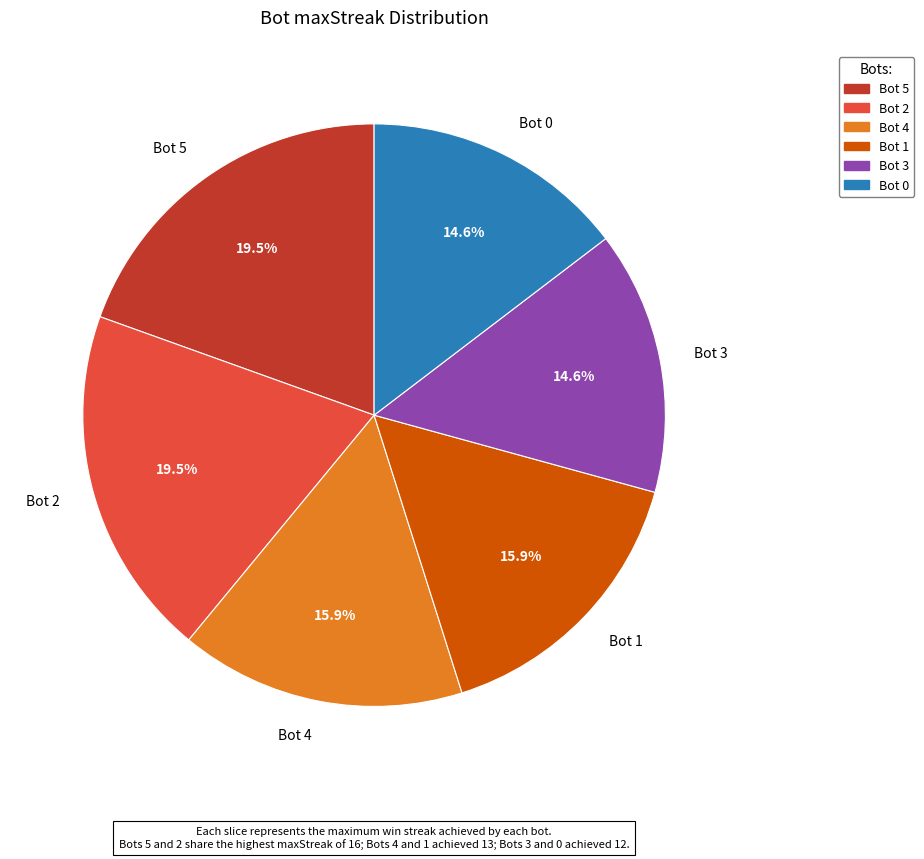

What is the total percentage of Bot 3 and Bot 2?

34.1%